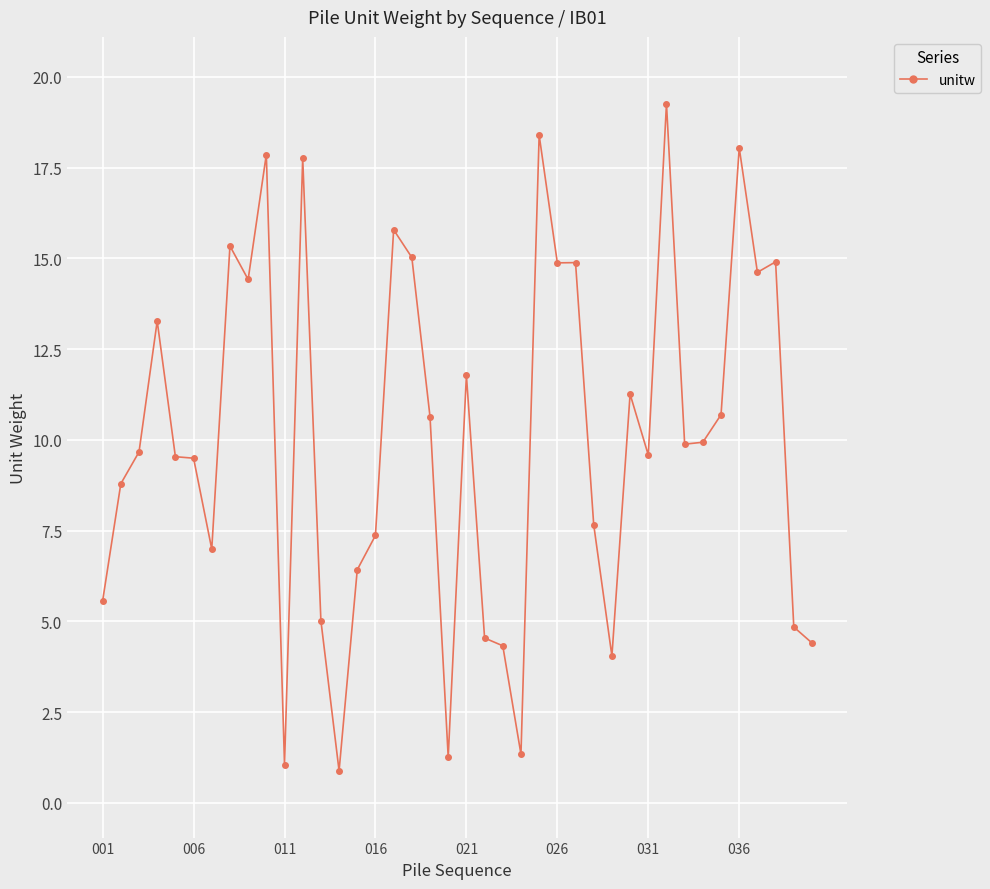

What is the value of the 6th point from the left?

9.5